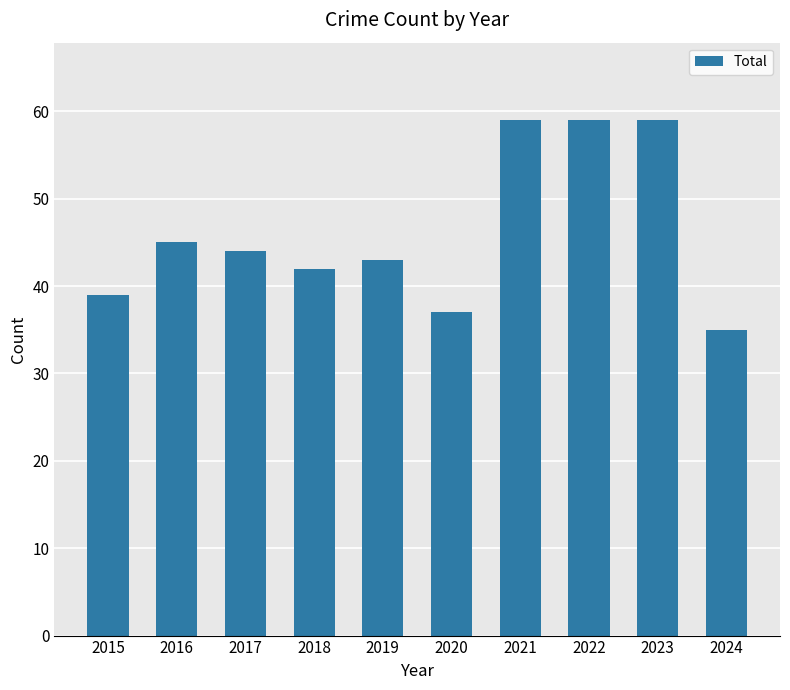

What is the value of the 6th bar from the left?

37